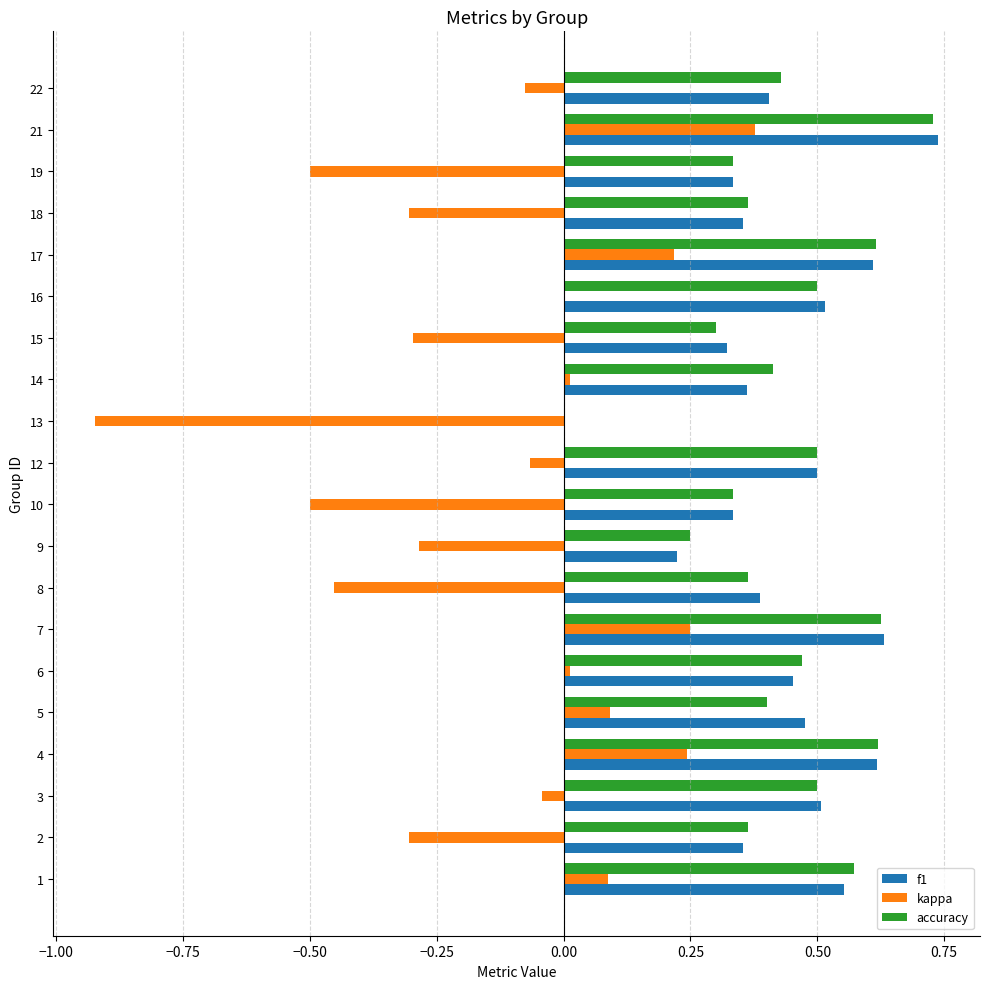

How many values in the accuracy series exceed 0?

19